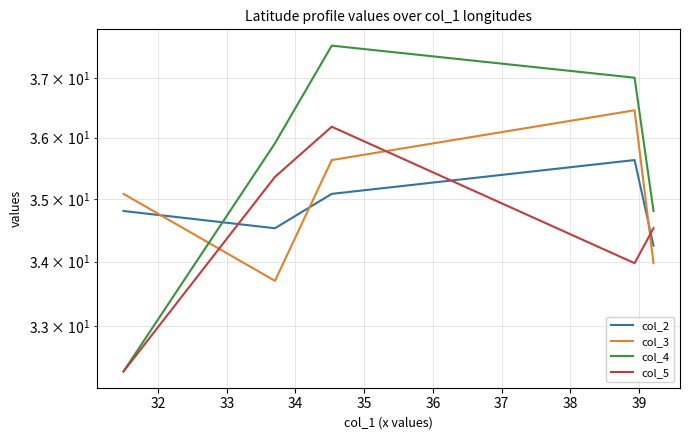

True or false: col_5 and col_3 cross at least once.

True